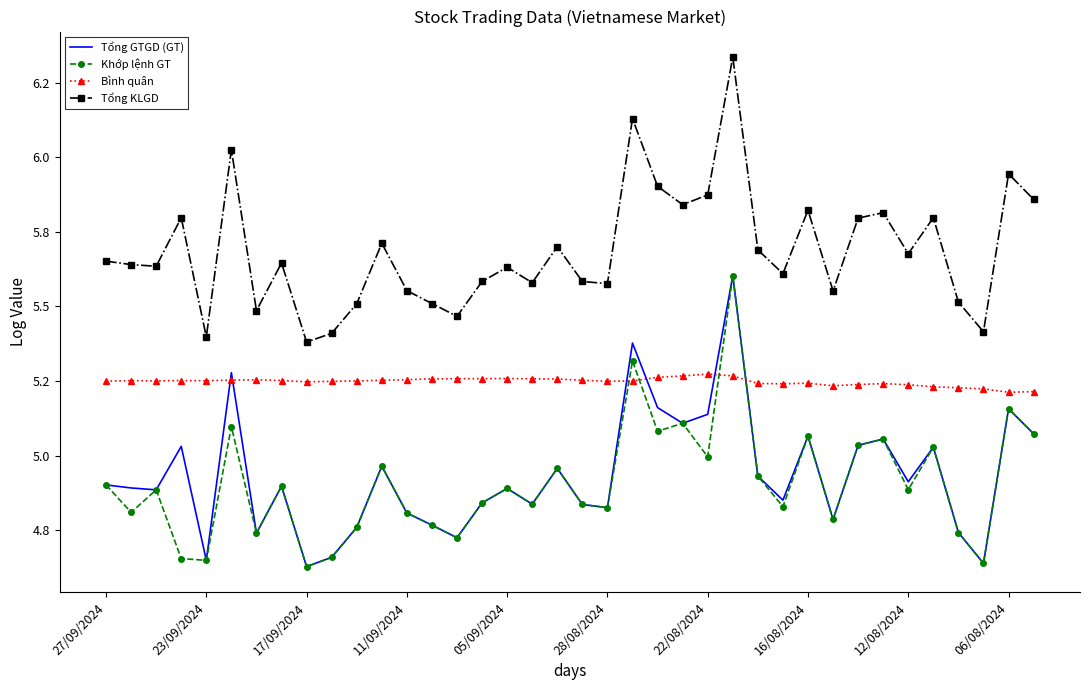

List the labels in order of Bình quân value, smallest first.

36, 37, 35, 34, 33, 29, 32, 30, 27, 31, 26, 28, 12/08/2024, 06/08/2024, 20, 27/09/2024, 21, 10, 17/09/2024, 05/09/2024, 23/09/2024, 11/09/2024, 16/08/2024, 19, 11, 28/08/2024, 22/08/2024, 12, 18, 13, 17, 14, 15, 16, 22, 25, 23, 24